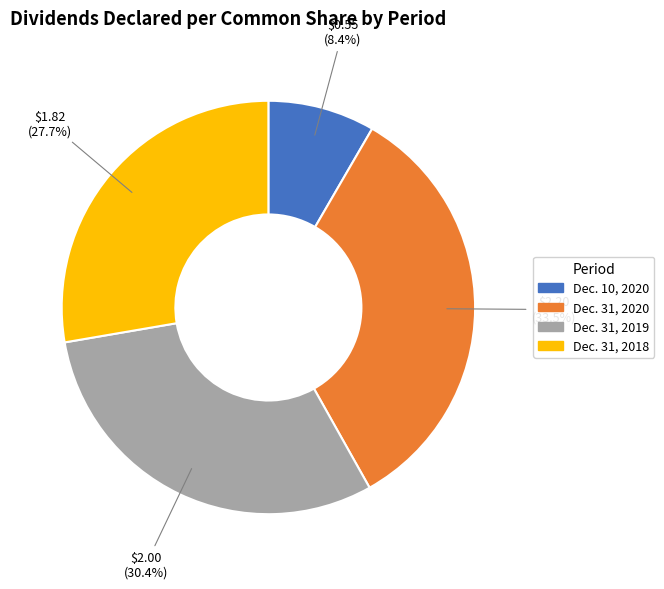

What is the smallest slice in the pie chart?

Dec. 10, 2020